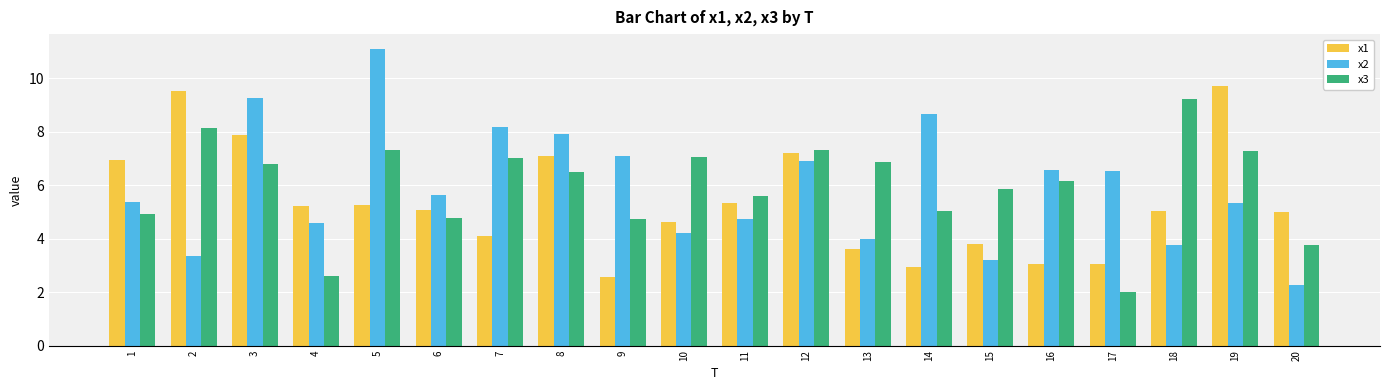

What is the lowest value of the x2 series?

2.3